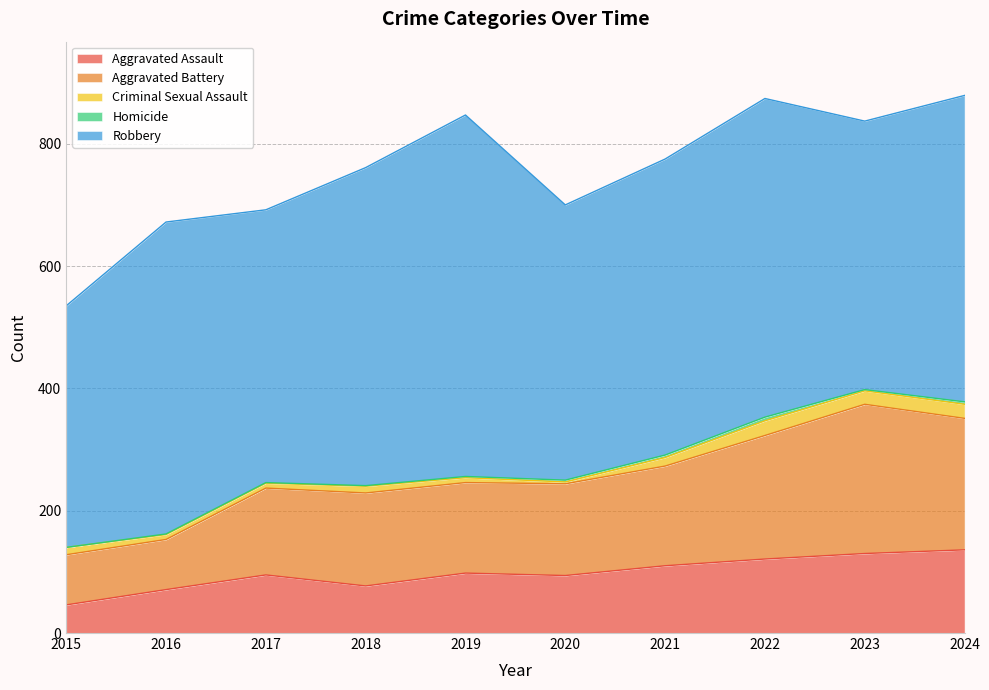

Between 2023 and 2022, which is larger?

2023